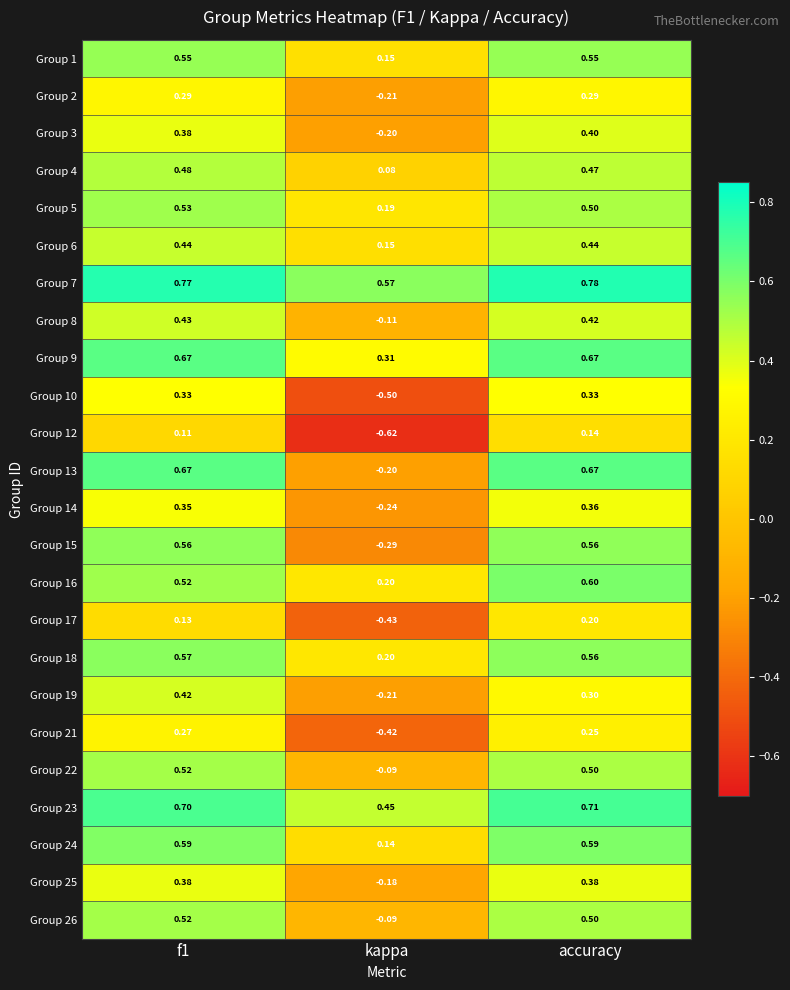

Which label corresponds to the smallest value in the chart?

kappa